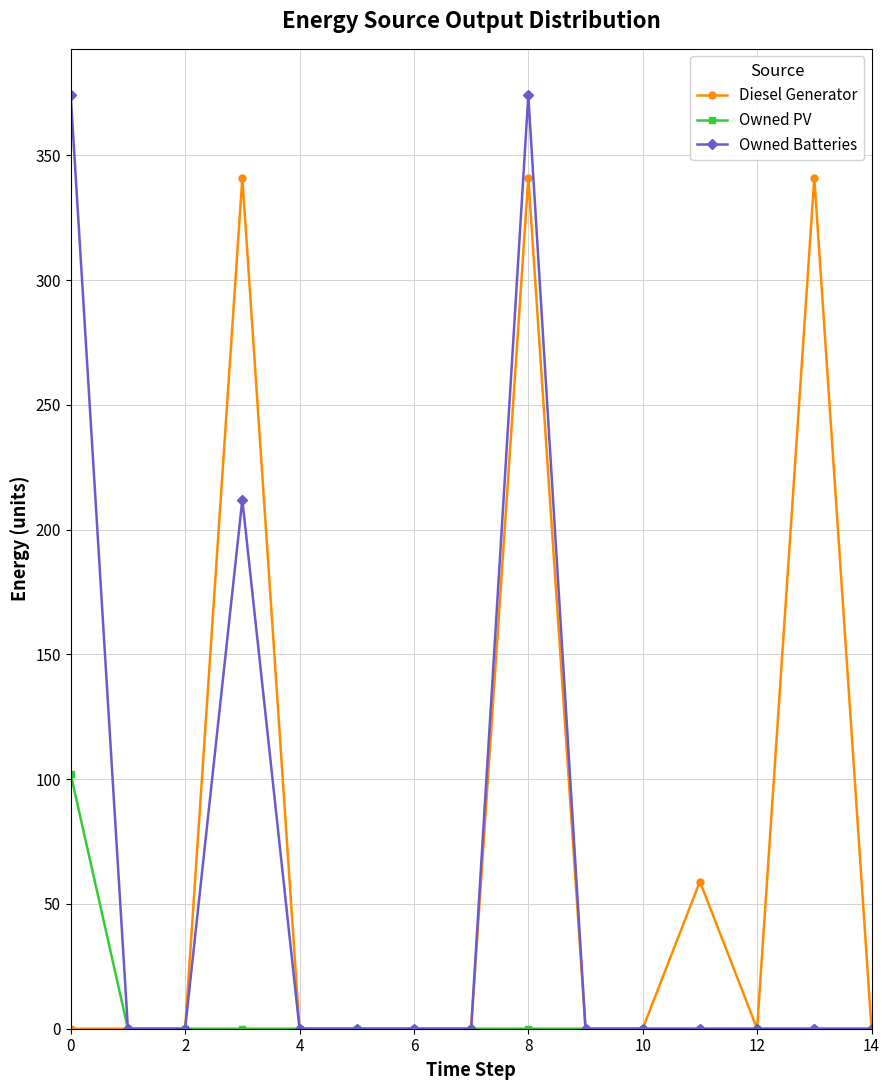

How many values in the Owned Batteries series exceed 0?

3